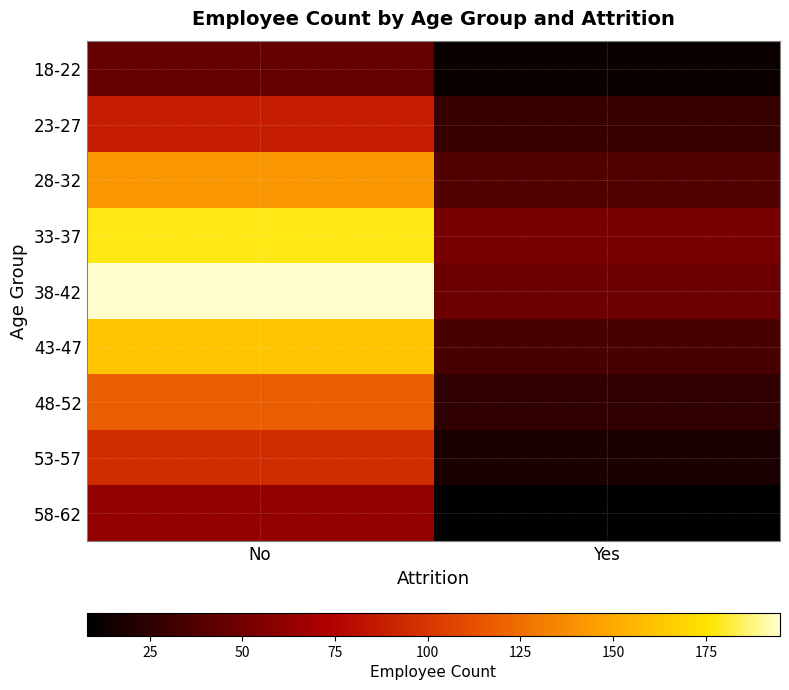

Which has a higher value, No or Yes?

No